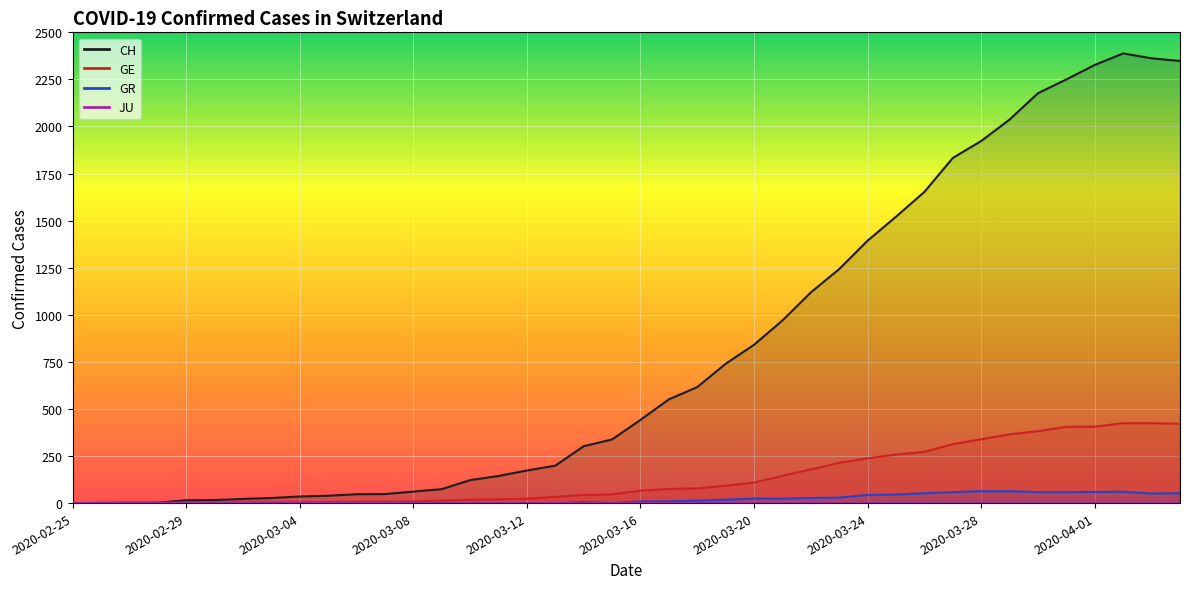

Which series has the largest total across all categories?

CH